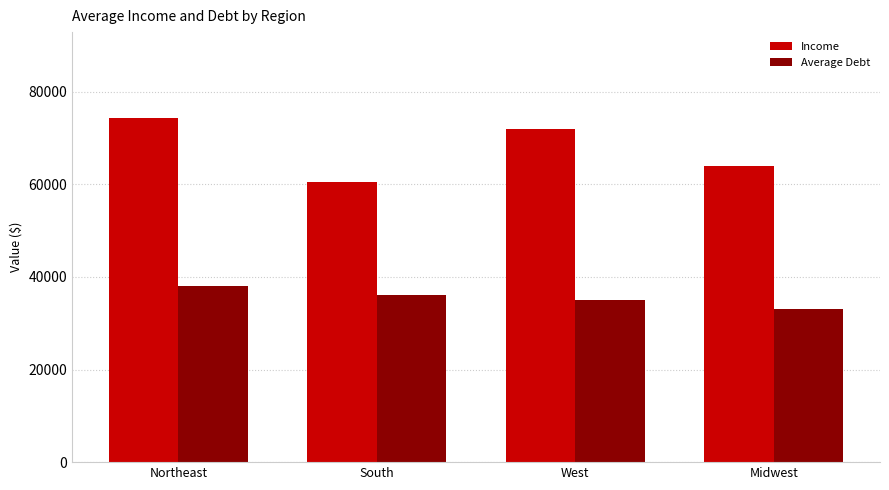

At which category does the chart reach its peak across all series?

Northeast